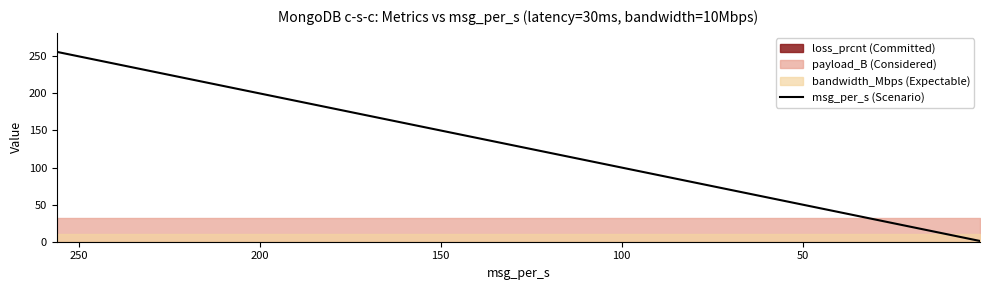

Between 200 and 100, which is larger?

100